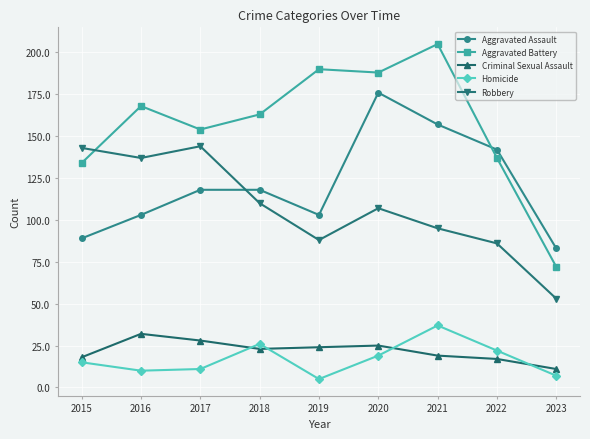

Which category has the highest value in the Aggravated Assault series?

2020